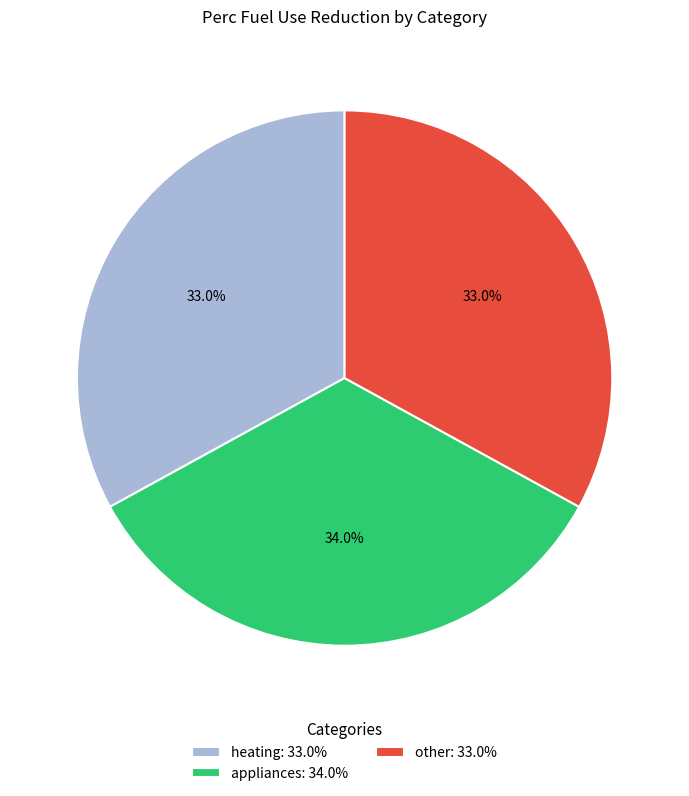

What percentage is the heating slice, to the nearest percent?

33%